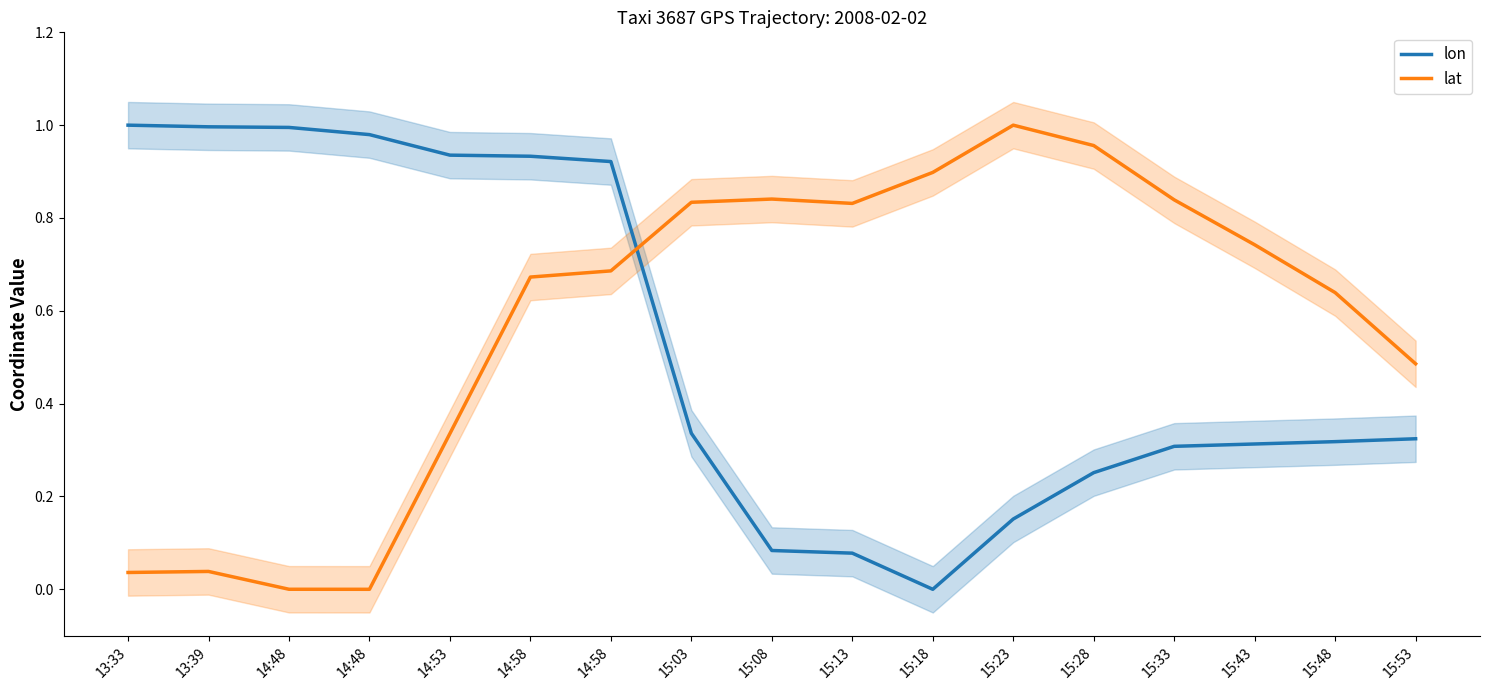

Reading left to right, what are all the values shown in this chart?

lon: 1.0	1.0	1.0	1.0	0.9	0.9	0.9	0.3	0.1	0.1	0.0	0.2	0.3	0.3	0.3	0.3	0.3
lat: 0.0	0.0	0.0	0.0	0.3	0.7	0.7	0.8	0.8	0.8	0.9	1.0	1.0	0.8	0.7	0.6	0.5